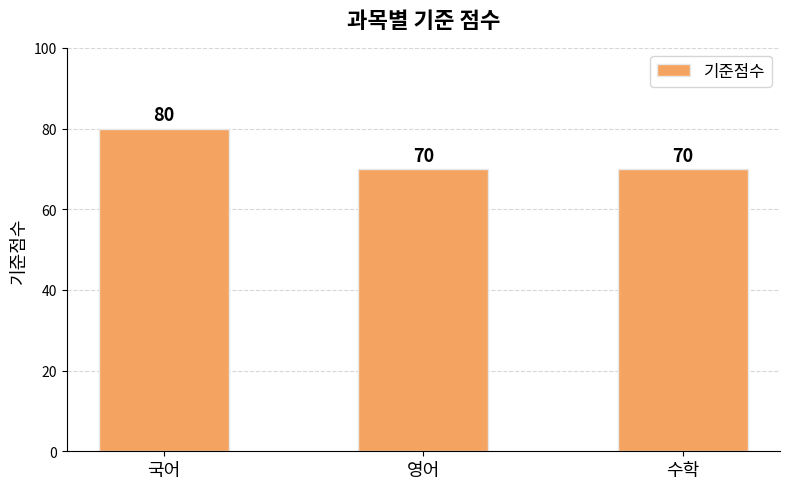

True or false: the data shows 21 at 영어.

False